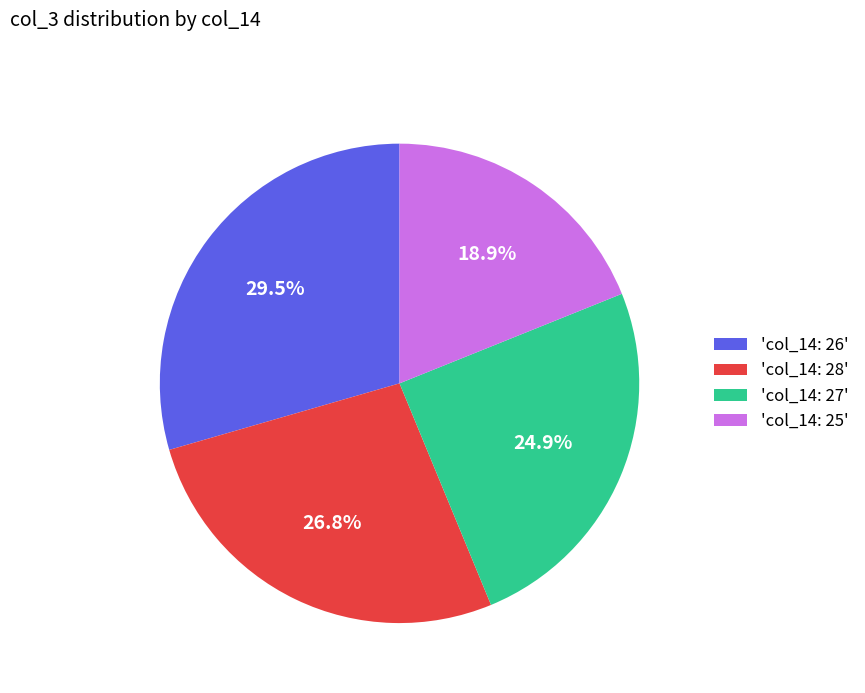

What portion of the pie excludes 'col_14: 25'?

81.1%